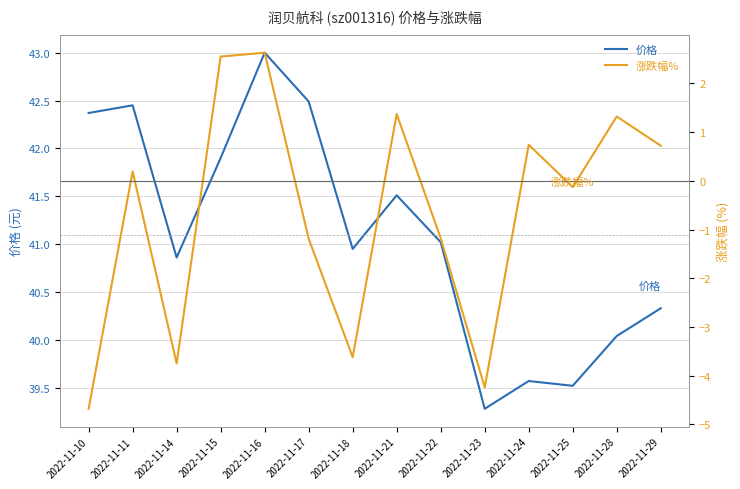

How many interior local peaks does the 价格 series have?

4